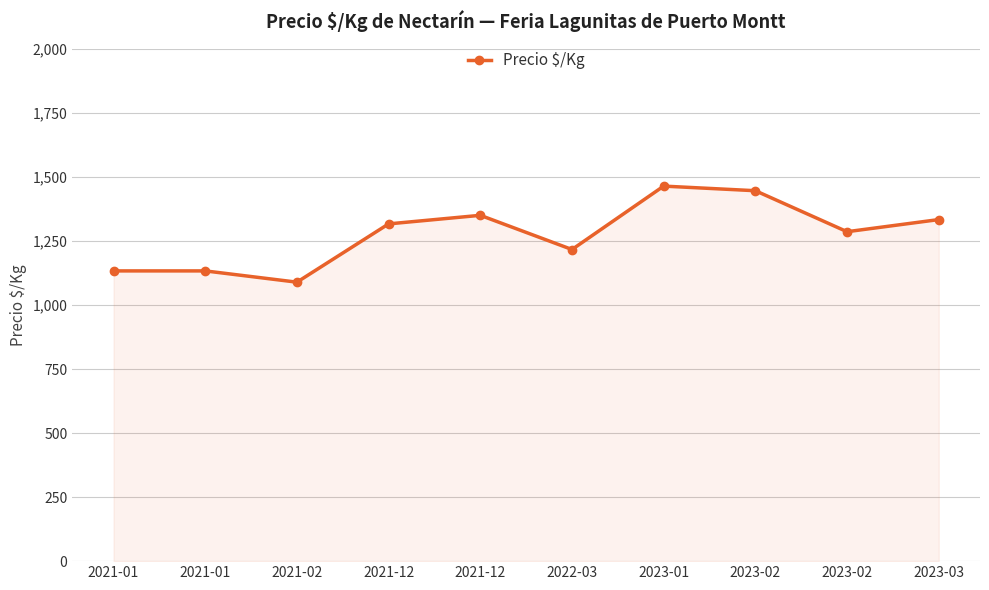

How many lines are shown in the chart?

1